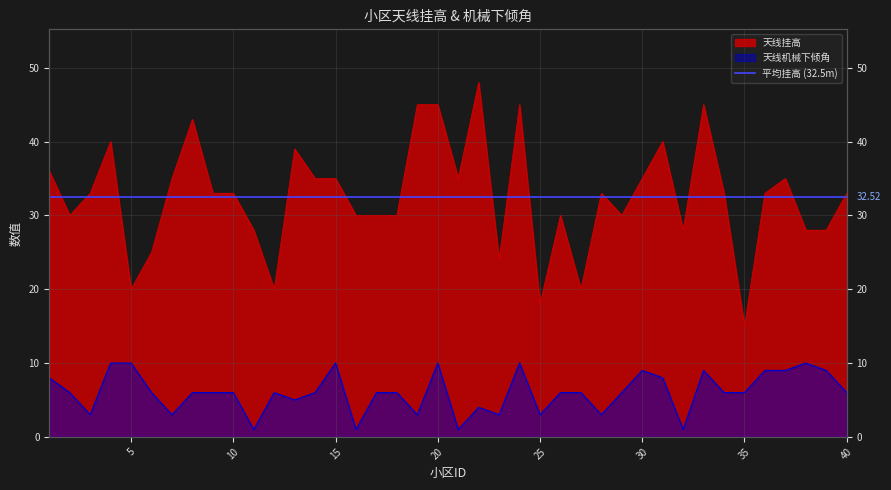

The 天线机械下倾角 series shows 8 at 1. True or false?

True